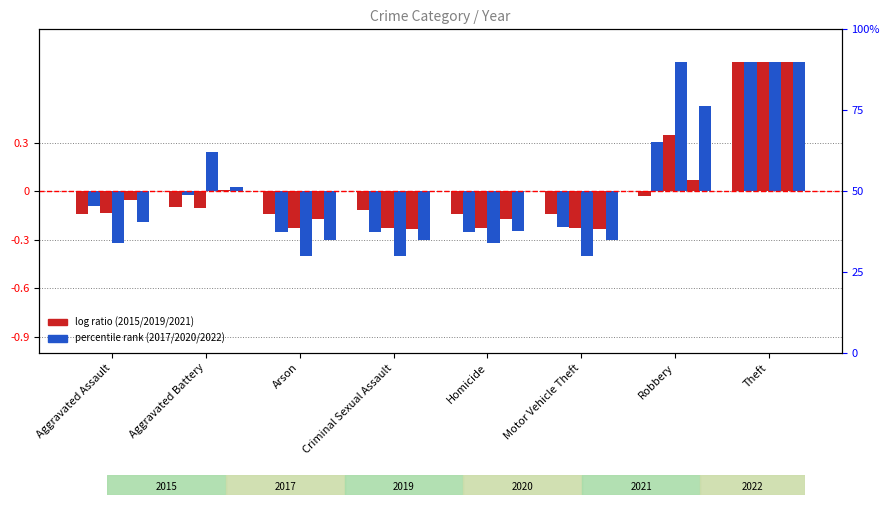

What is the sum of the 2017 values at Homicide and Theft?

0.5